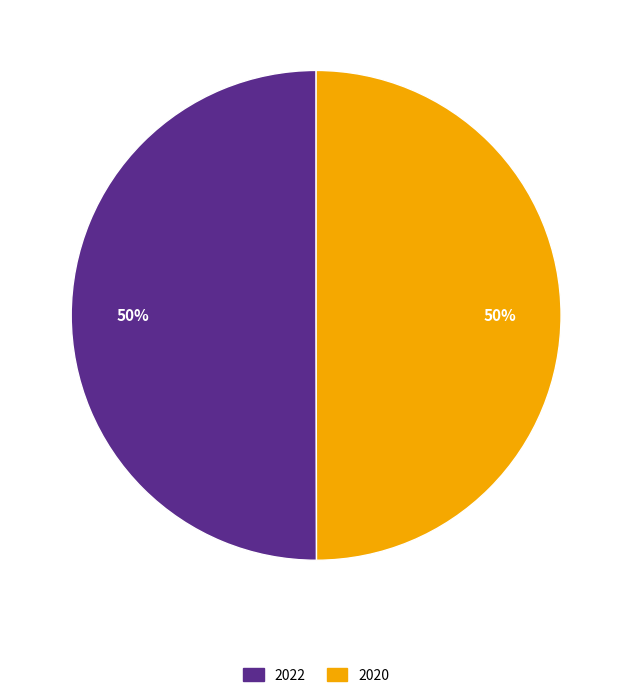

Count the number of slices in the pie.

2